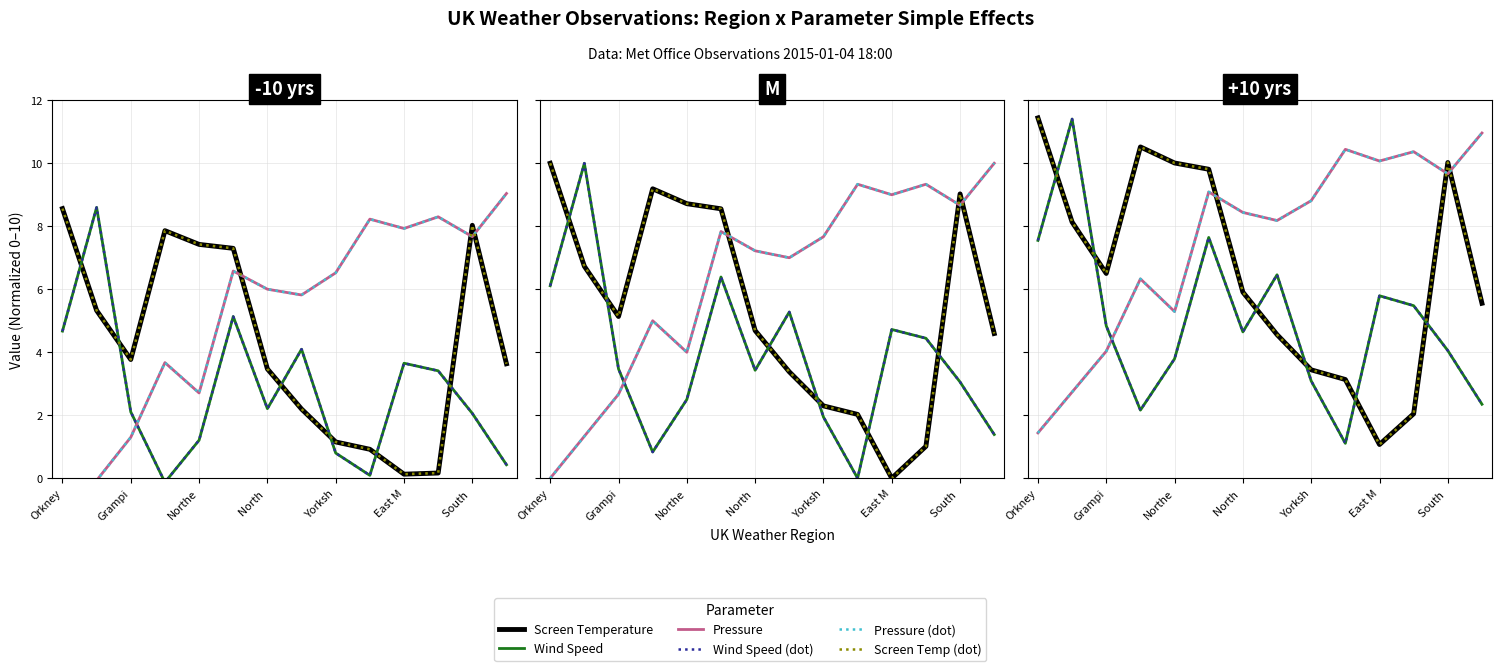

What are all the series names shown in the legend?

Screen Temperature, Wind Speed, Pressure, Wind Speed (dot), Pressure (dot), Screen Temp (dot)